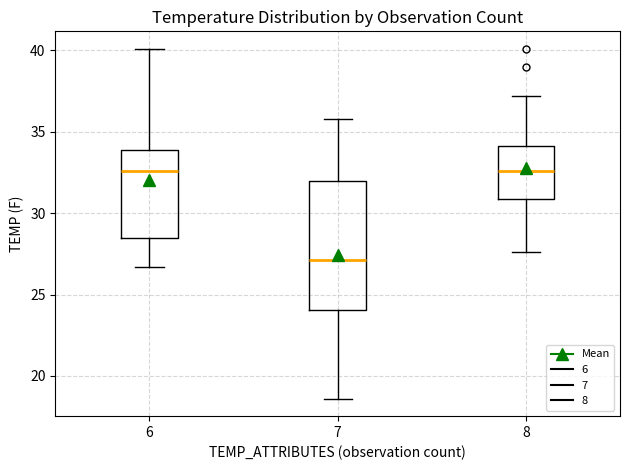

Which box's median line is the lowest?

7